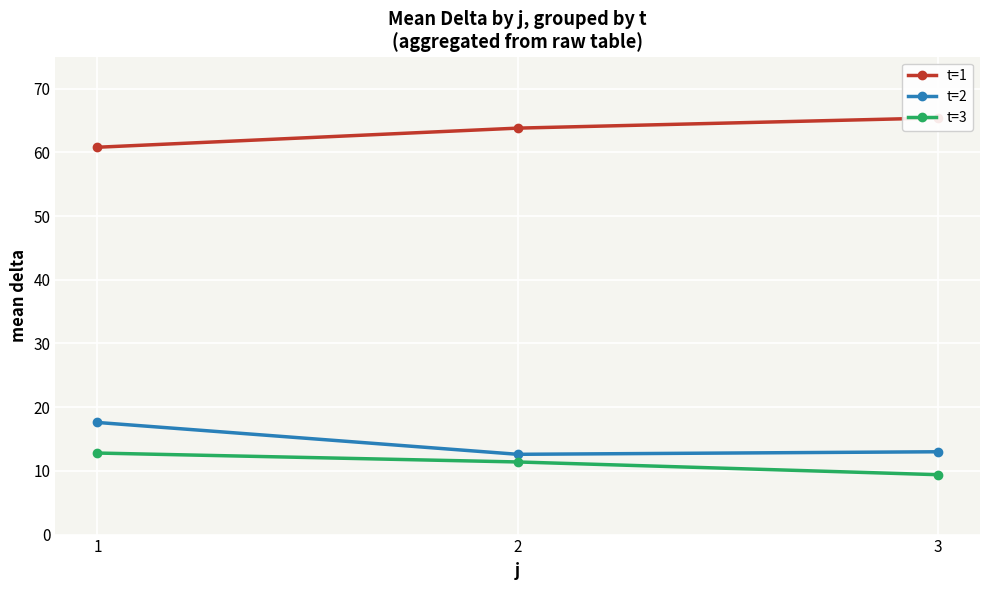

Between 1 and 3, which is larger?

3